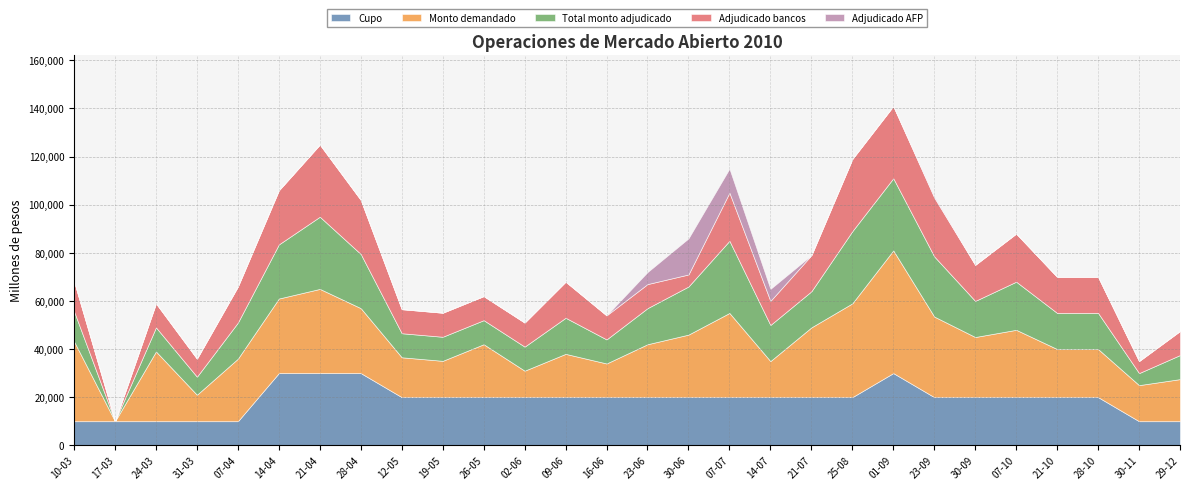

Where is the first local minimum for Monto demandado?

17-03